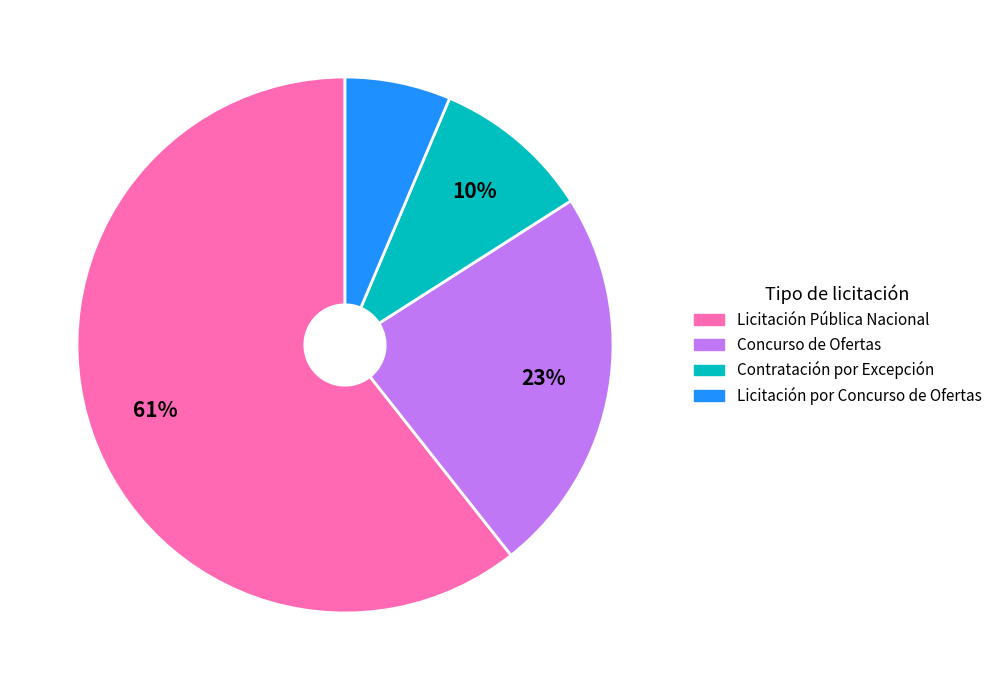

Rank the categories by value from lowest to highest.

Licitación por Concurso de Ofertas, Contratación por Excepción, Concurso de Ofertas, Licitación Pública Nacional